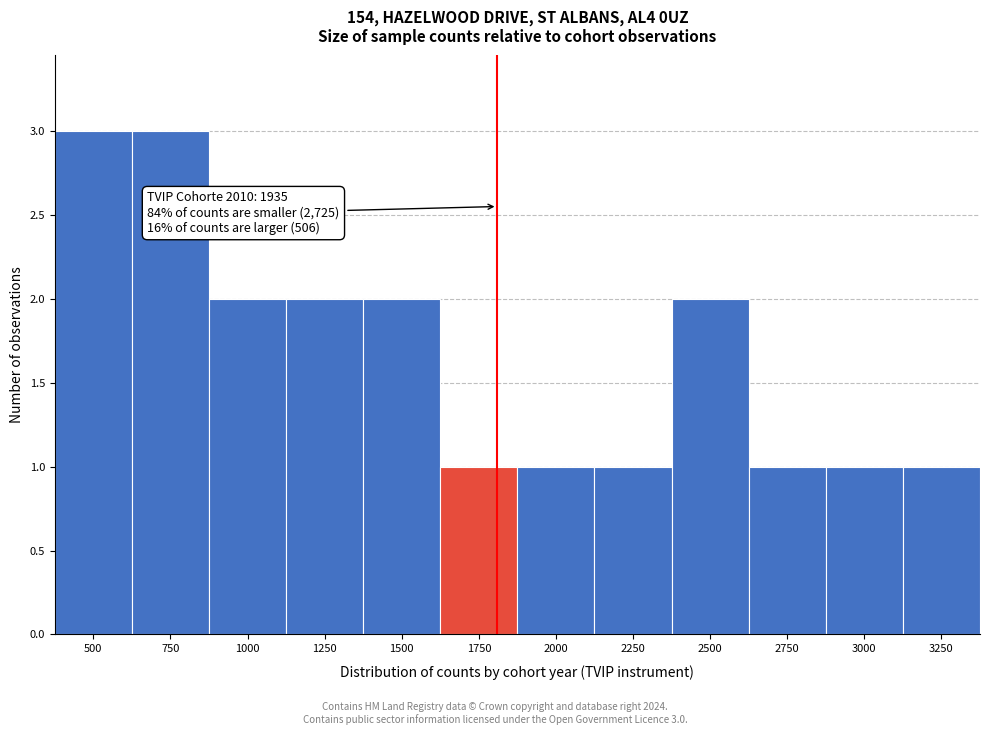

Reading right to left, extract all data points from this chart.

1	1	1	2	1	1	1	2	2	2	3	3